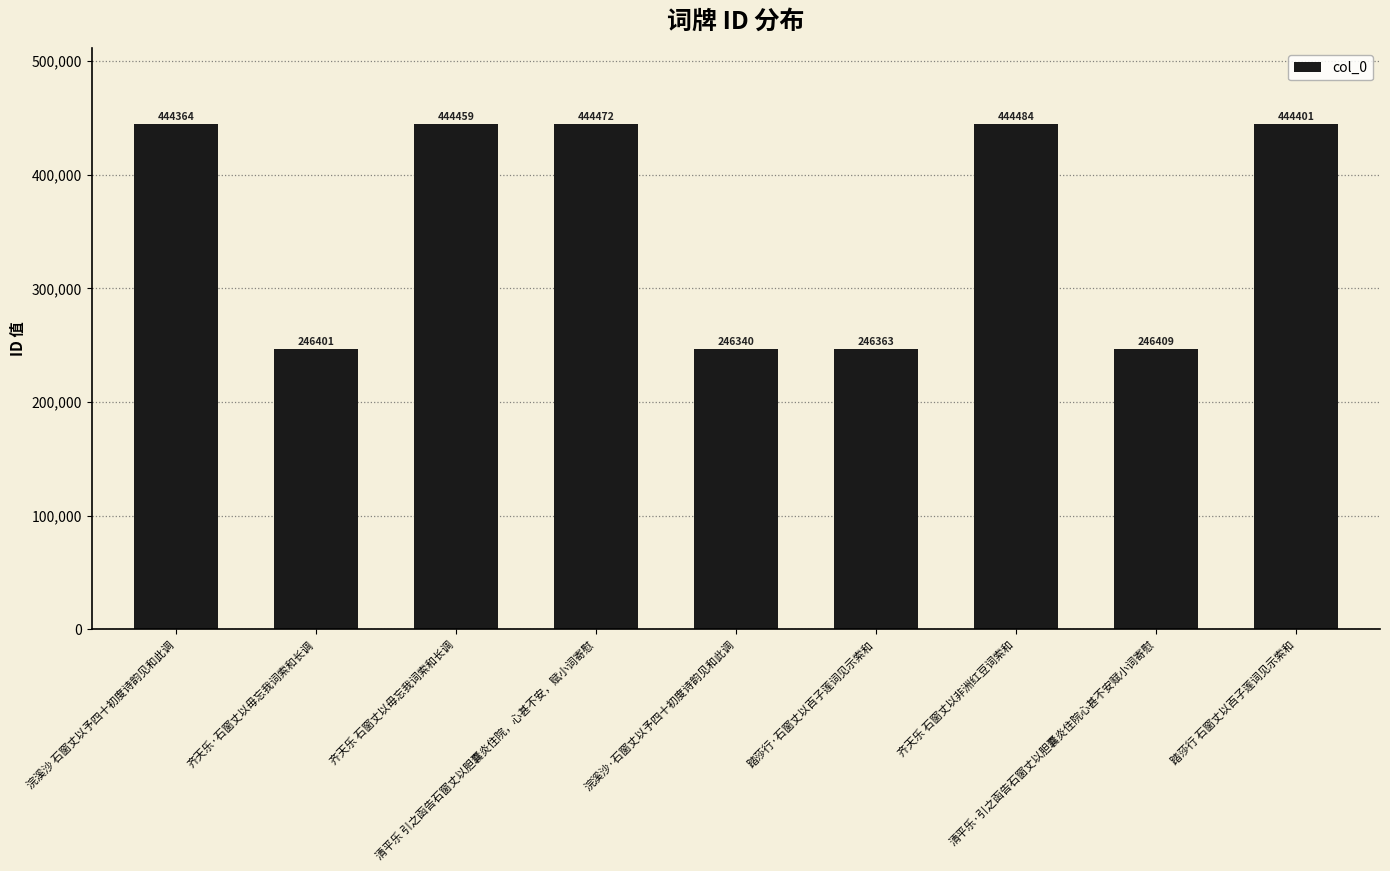

Reading left to right, list all the values displayed in this chart.

444364	246401	444459	444472	246340	246363	444484	246409	444401